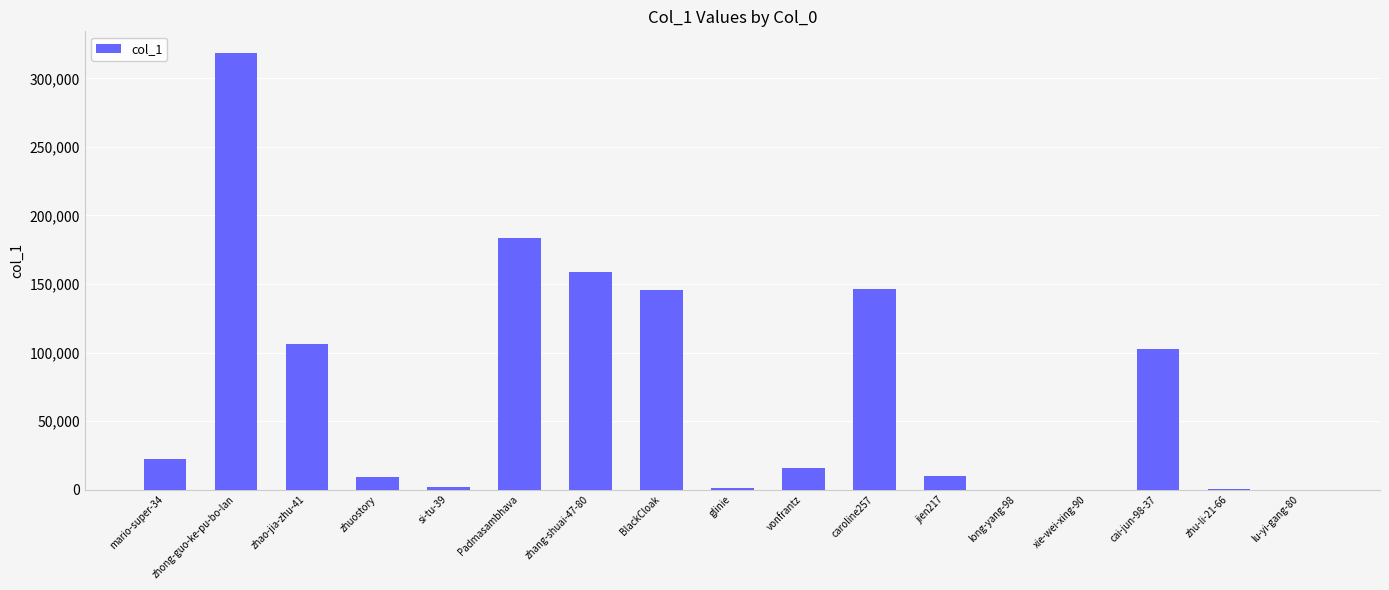

The chart shows a value of 15662 at vonfrantz. True or false?

True